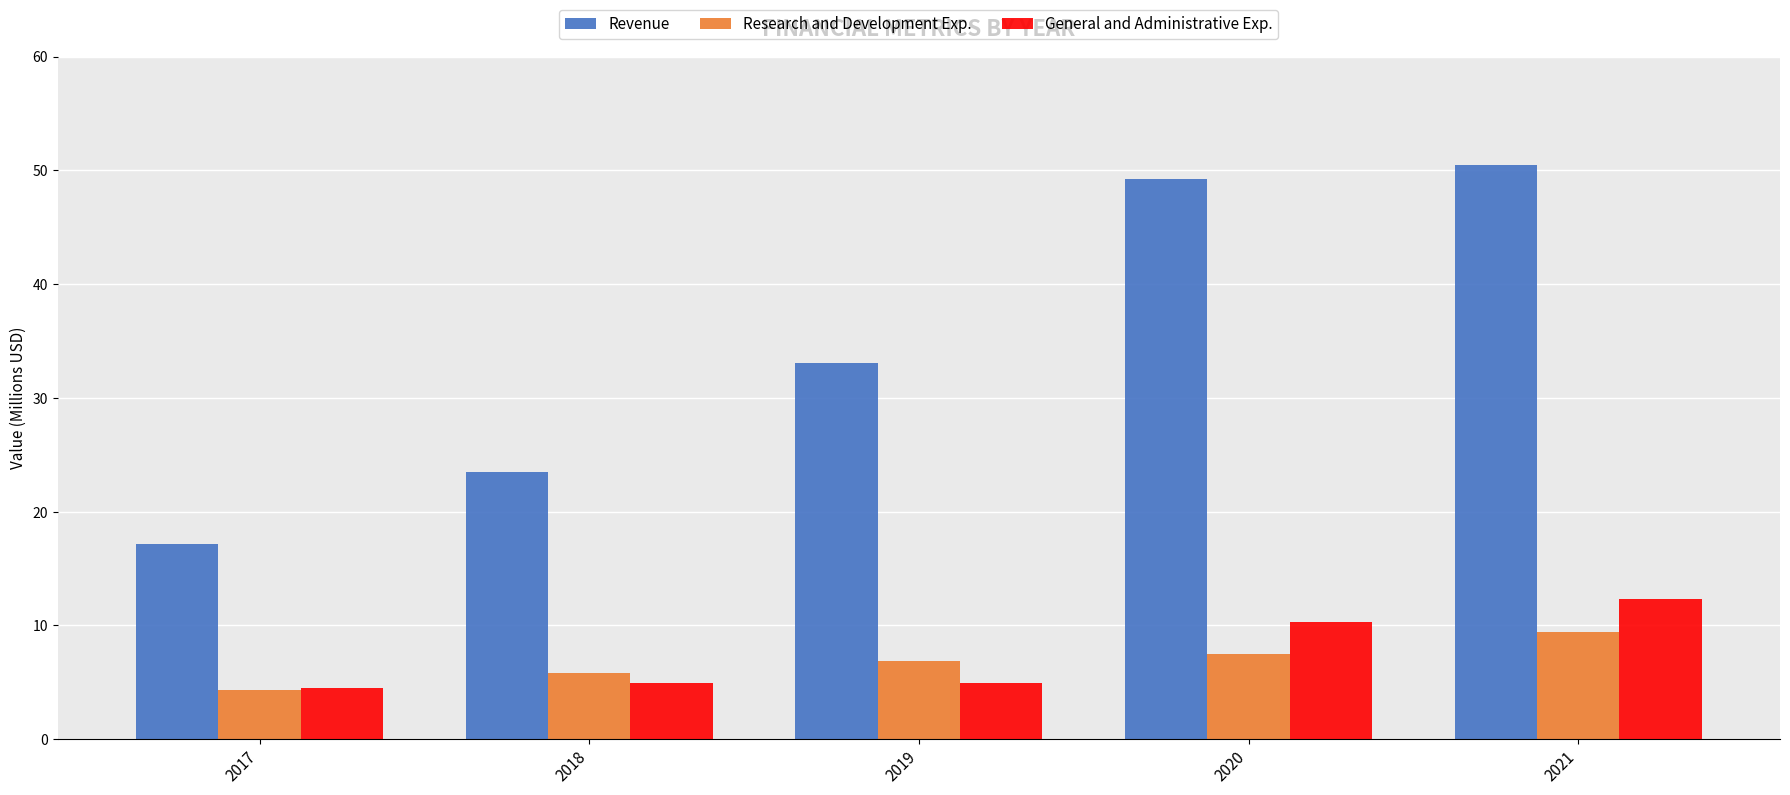

Where is Research and Development Exp. nearest to the value 6?

2018